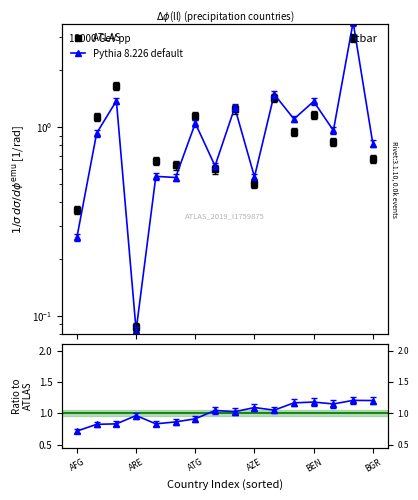

How many lines are shown in the chart?

2